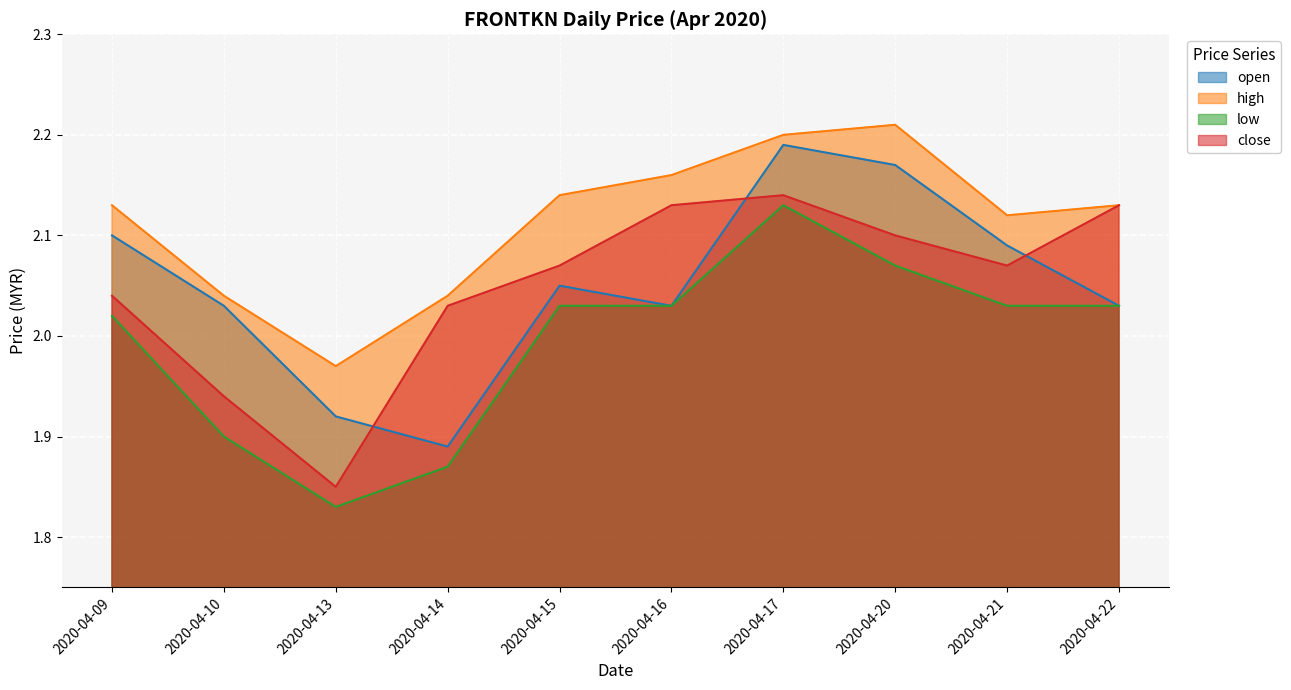

Reading left to right, extract all data points from this chart.

open: 2.1	2.0	1.9	1.9	2.0	2.0	2.2	2.2	2.1	2.0
high: 2.1	2.0	2.0	2.0	2.1	2.2	2.2	2.2	2.1	2.1
low: 2.0	1.9	1.8	1.9	2.0	2.0	2.1	2.1	2.0	2.0
close: 2.0	1.9	1.9	2.0	2.1	2.1	2.1	2.1	2.1	2.1